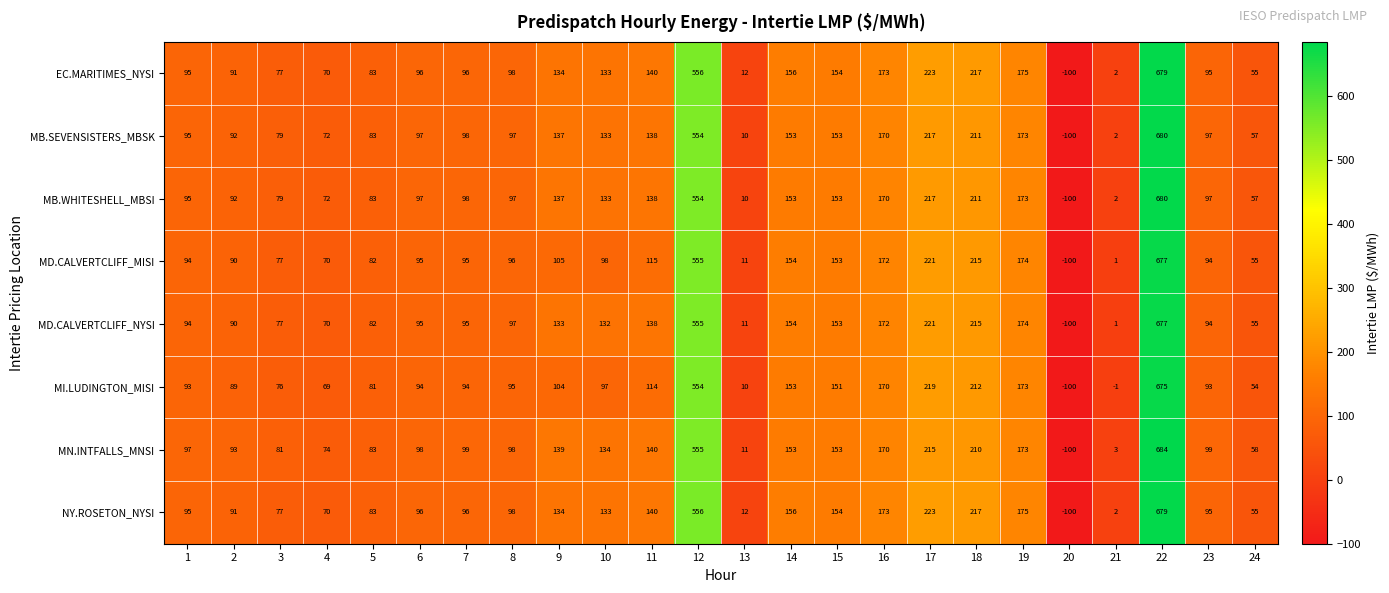

True or false: NY.ROSETON_NYSI has a value of 88 at 9.

False